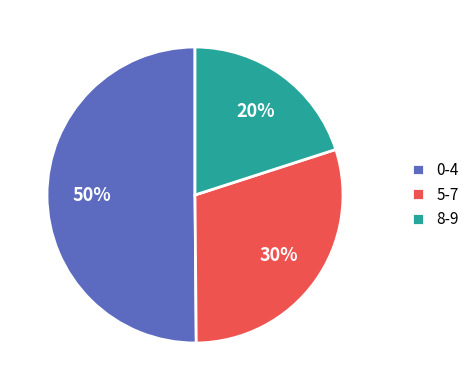

Which category has the smallest portion of the pie?

8-9